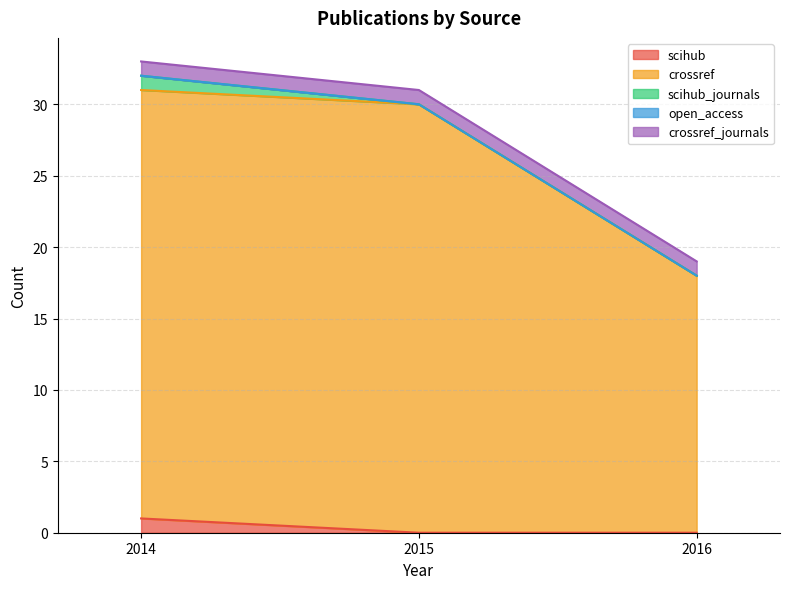

Which label corresponds to the smallest value in the chart?

2015